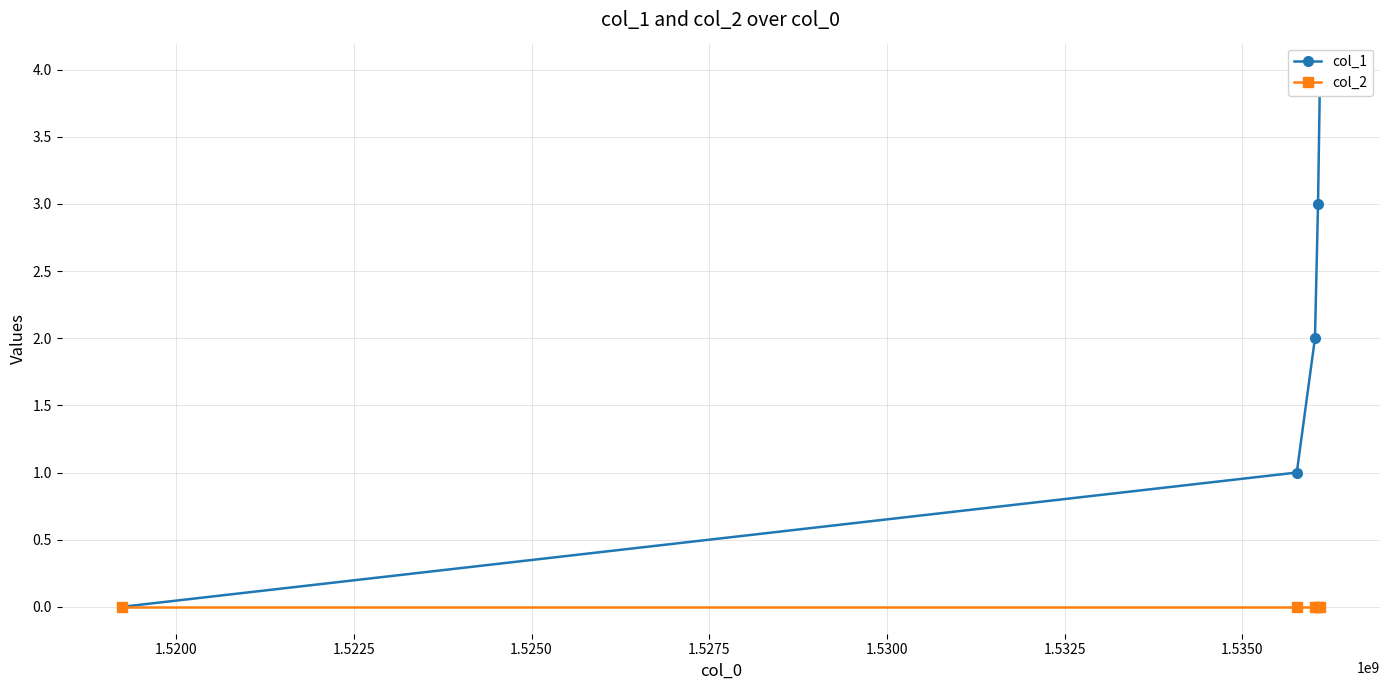

What are all the series names shown in the legend?

col_1, col_2